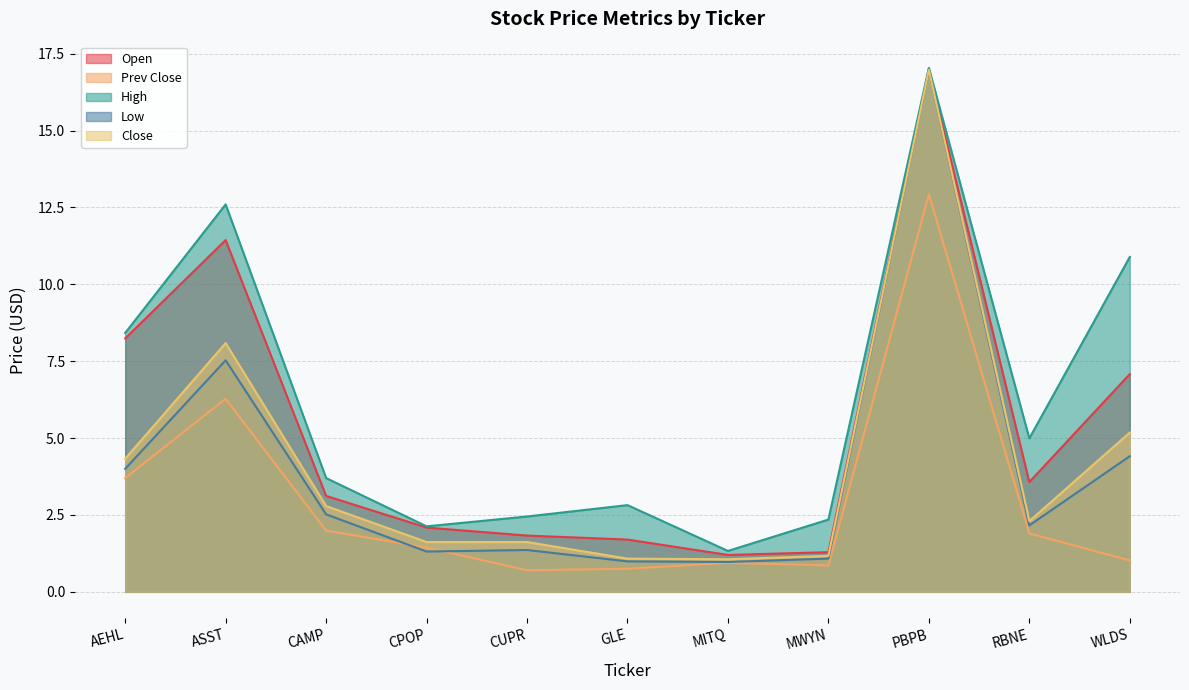

Count the number of data series in this chart.

5